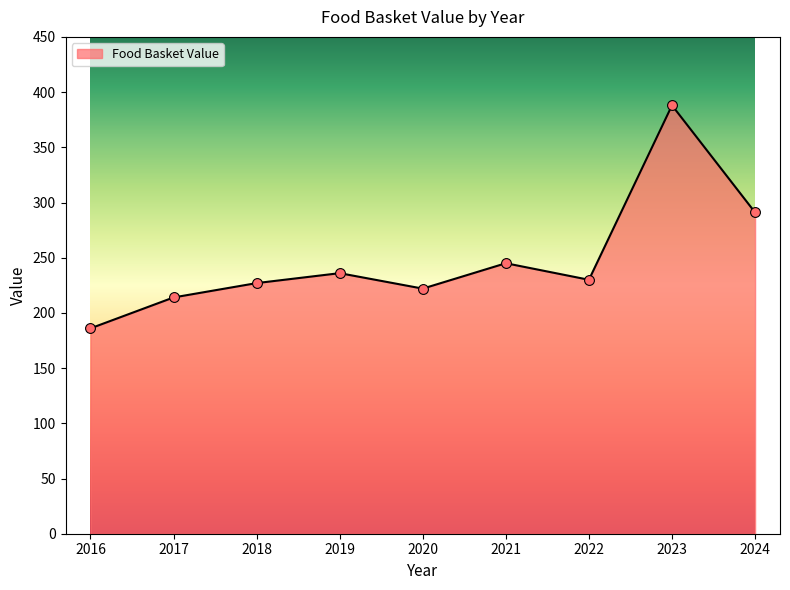

Approximately how many times larger is the value at 2019 compared to 2021?

1.0